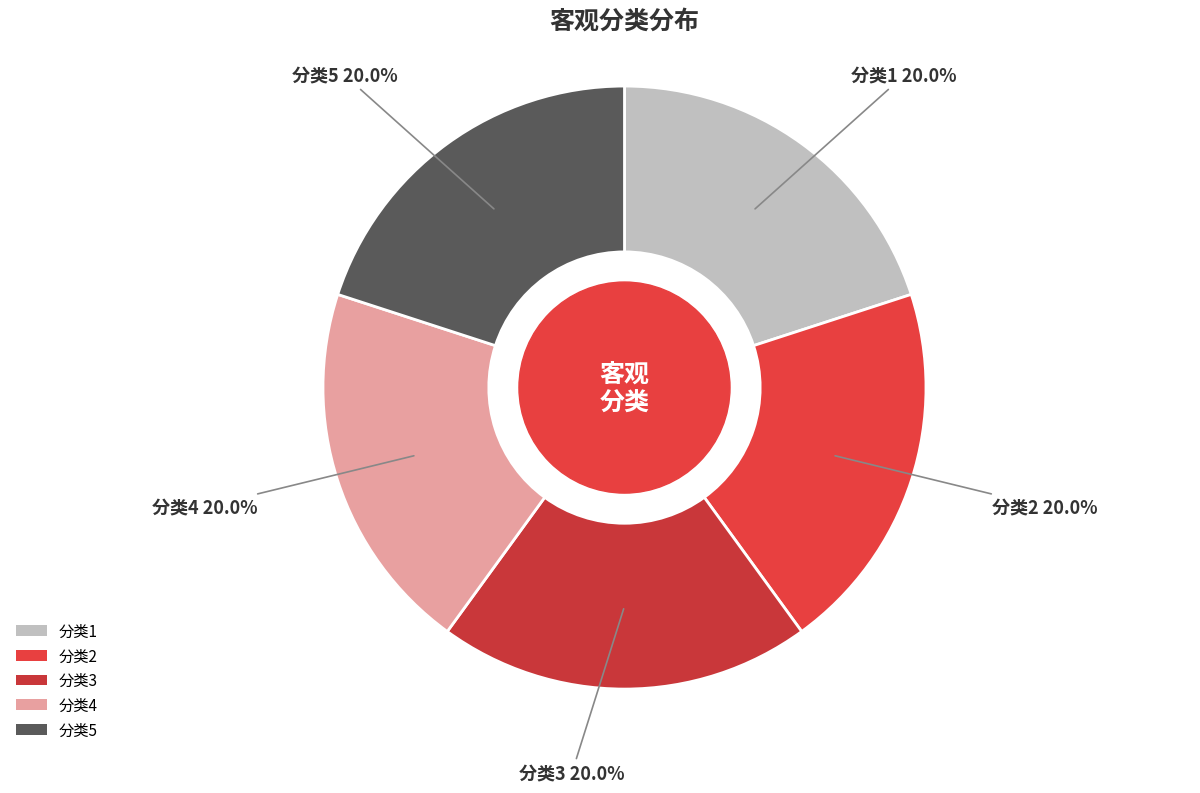

Approximately how many times larger is the value at 分类5 compared to 分类3?

1.0